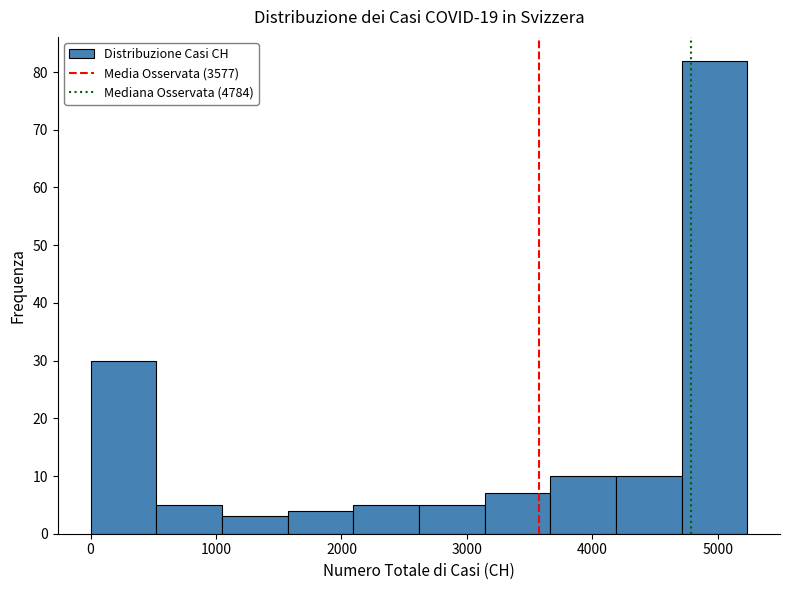

Reading left to right, transcribe this chart: for each bar, give the range it covers on the x-axis and its height. Neither the bar edges nor the heights are printed on the chart, so give them approximately, as read against the axes.

0 to 500: 30
500 to 1000: 5
1000 to 1600: 3
1600 to 2100: 4
2100 to 2600: 5
2600 to 3100: 5
3100 to 3700: 7
3700 to 4200: 10
4200 to 4700: 10
4700 to 5200: 82